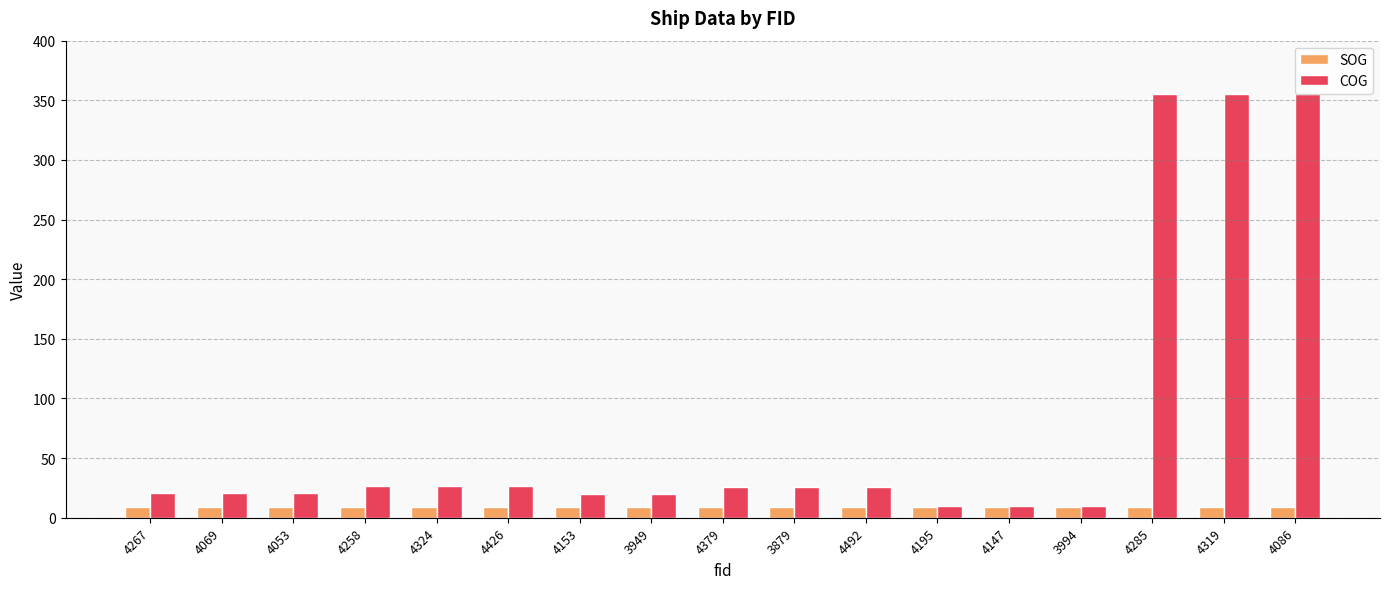

Where does the COG series first go above 25?

4258